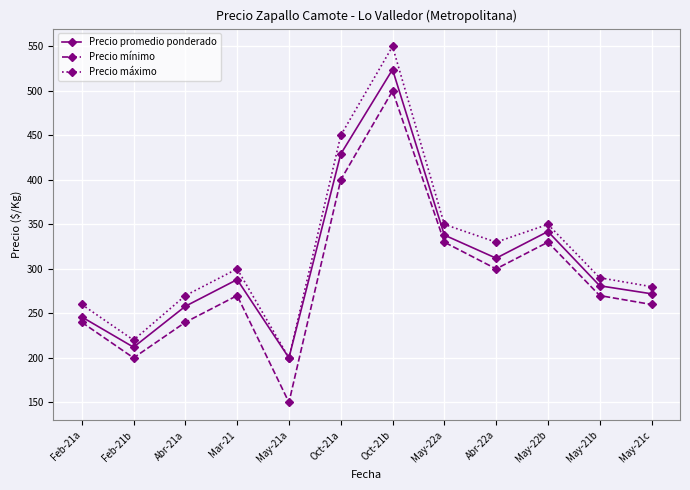

What is the difference between the Precio promedio ponderado values at May-22a and May-21a?

138